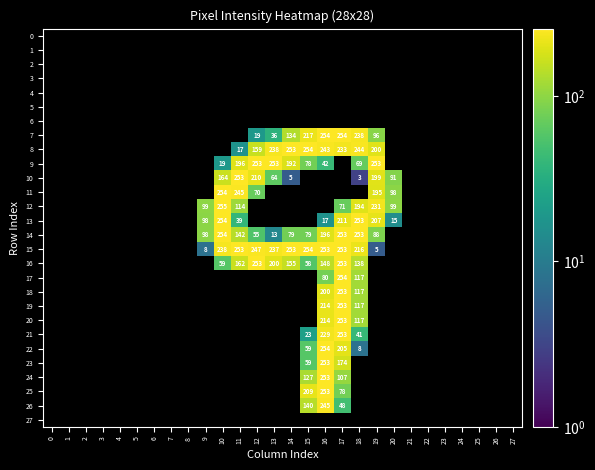

Which has a higher value, 21 or 9?

9